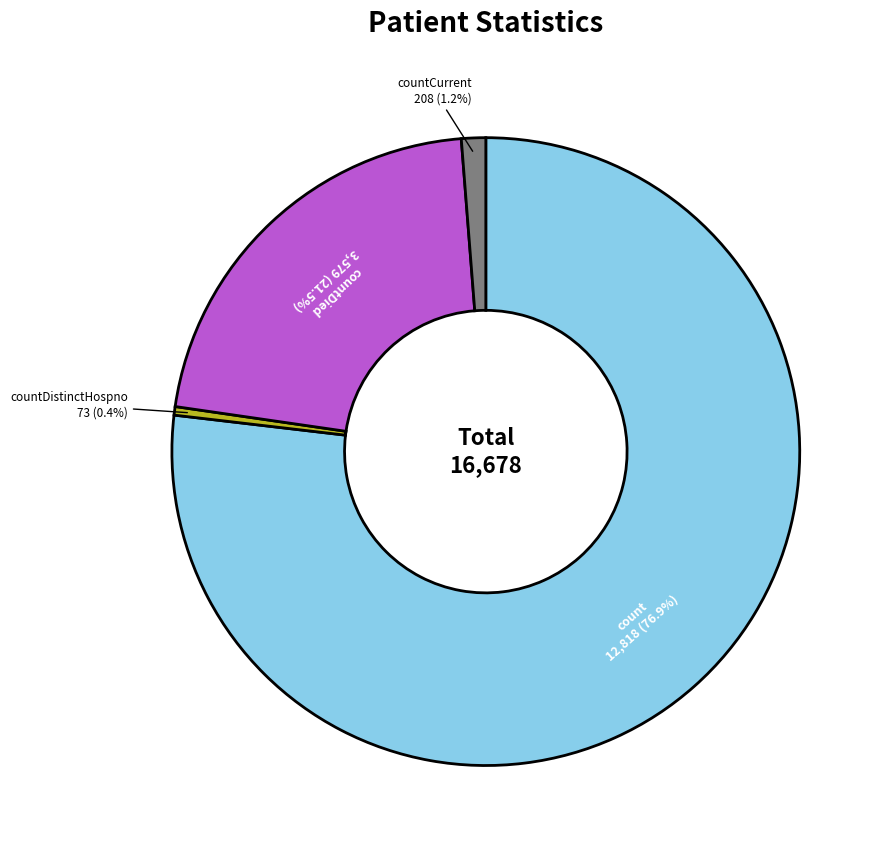

How many segments does this pie chart have?

4